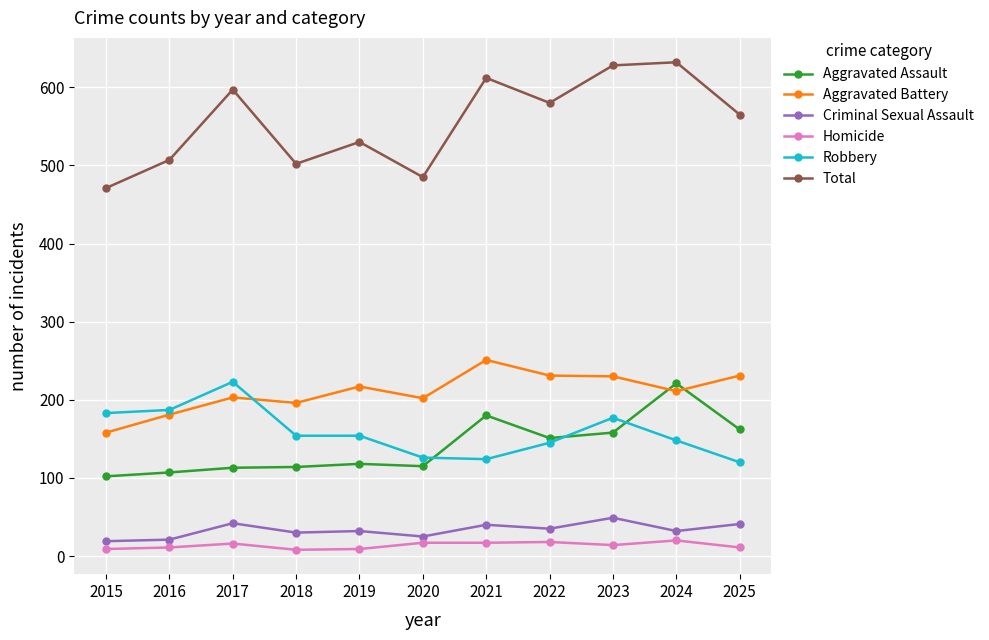

True or false: Homicide and Robbery intersect in this chart.

False